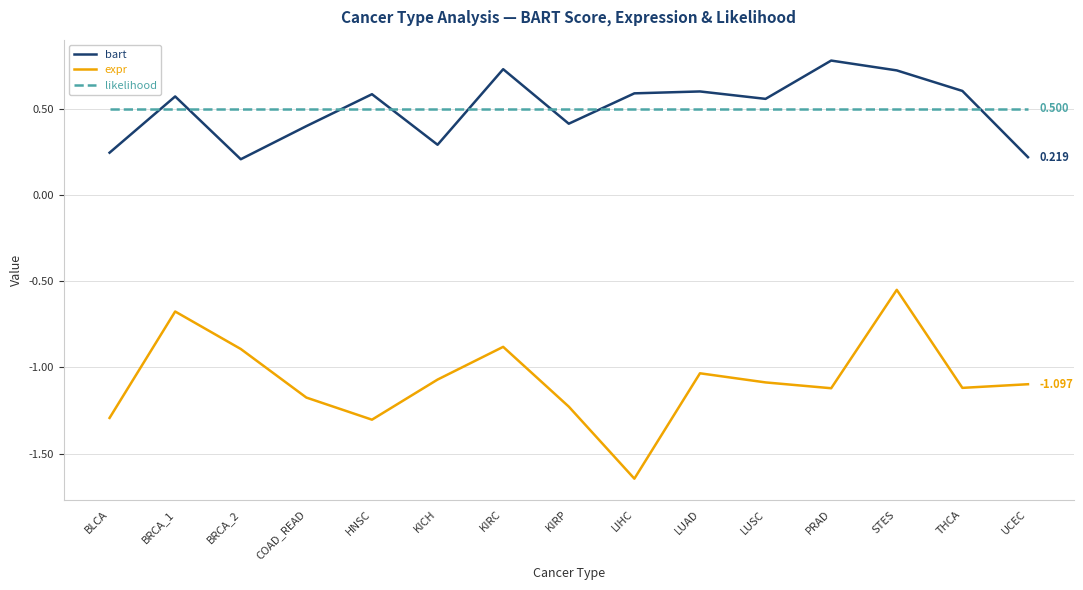

Is this an area chart (filled region under the line)?

No